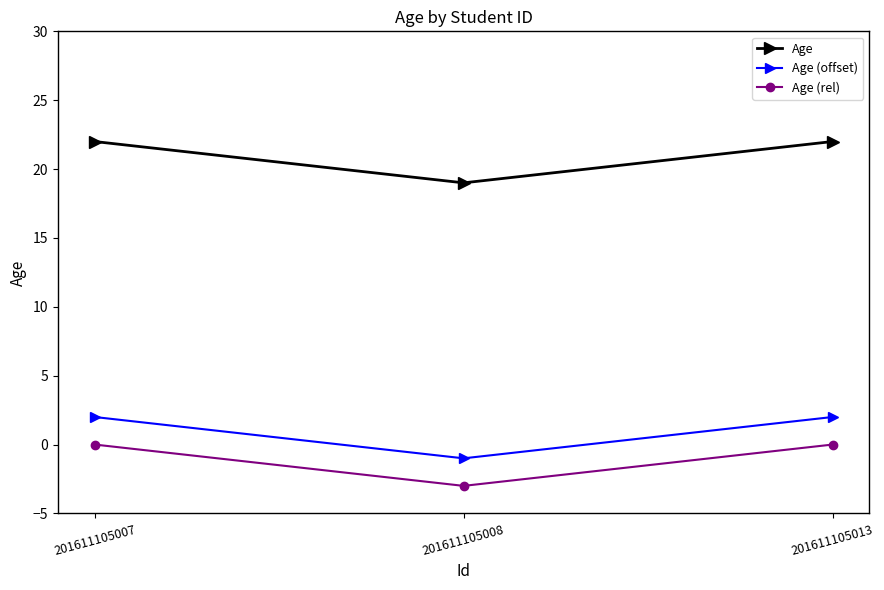

How many data points in Age are less than 22?

1